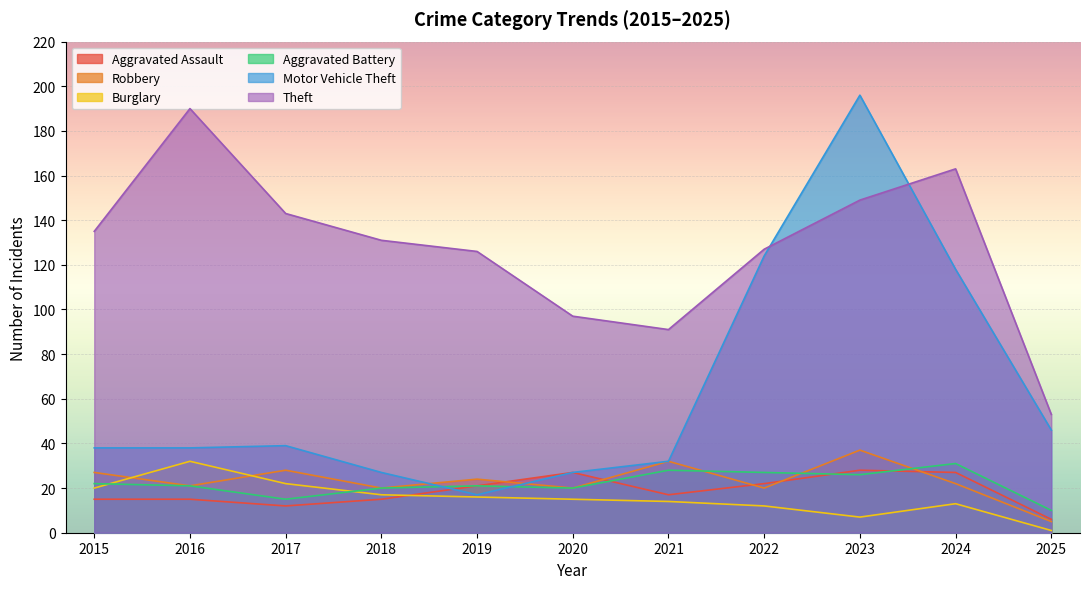

True or false: Theft has a value of 121 at 2021.

False